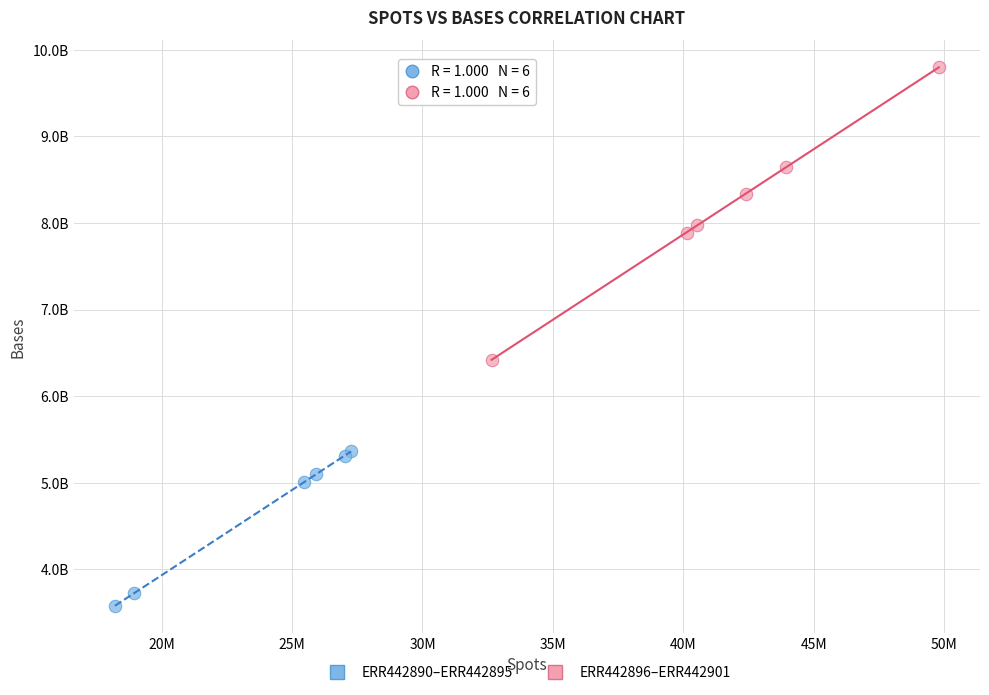

Which series has the widest spread of Y values?

ERR442896–ERR442901